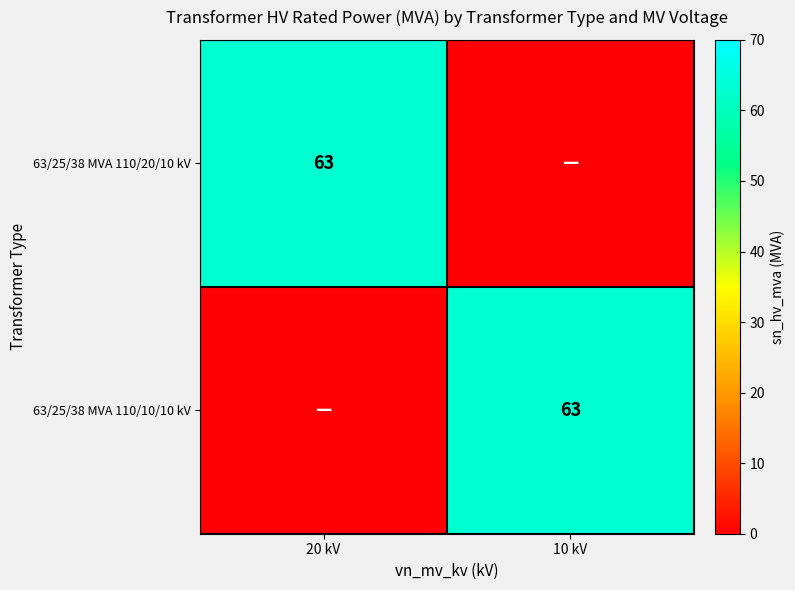

Count the number of categories in the chart.

2